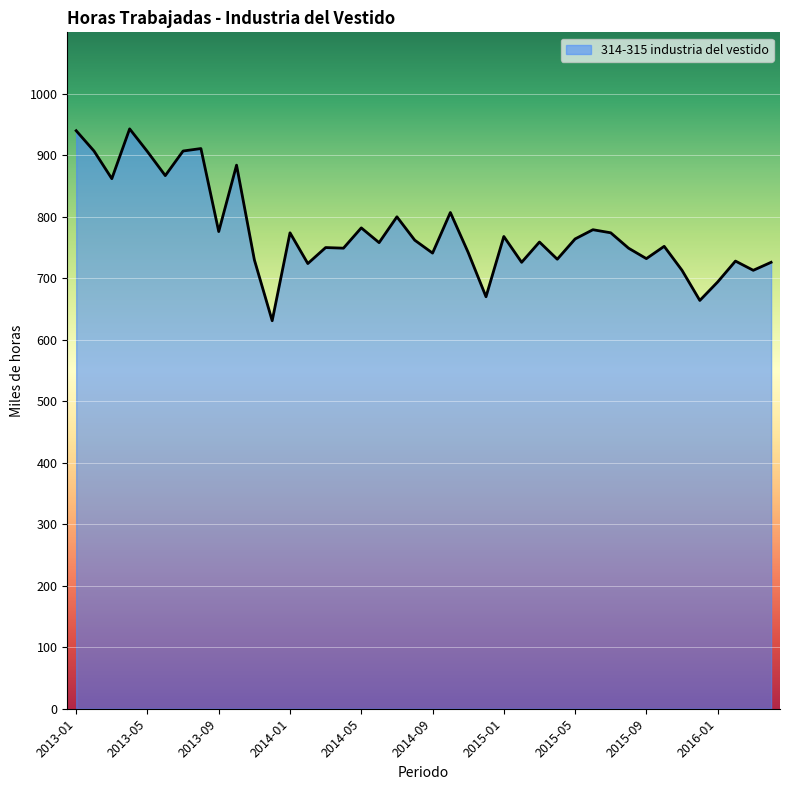

At which category does the chart reach its minimum across all series?

2013-12